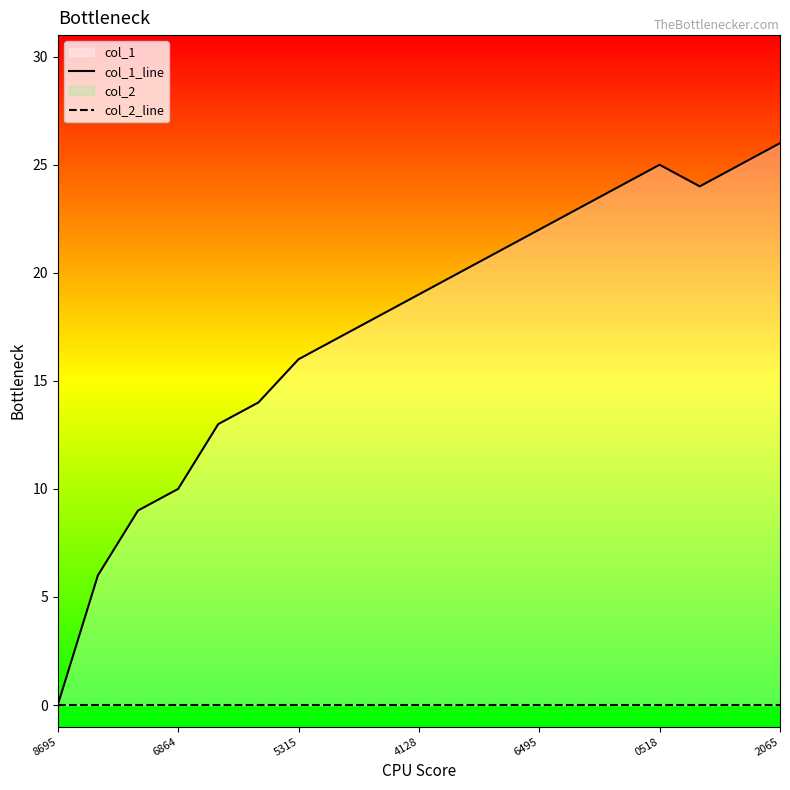

Which series has the largest total across all categories?

col_1_line